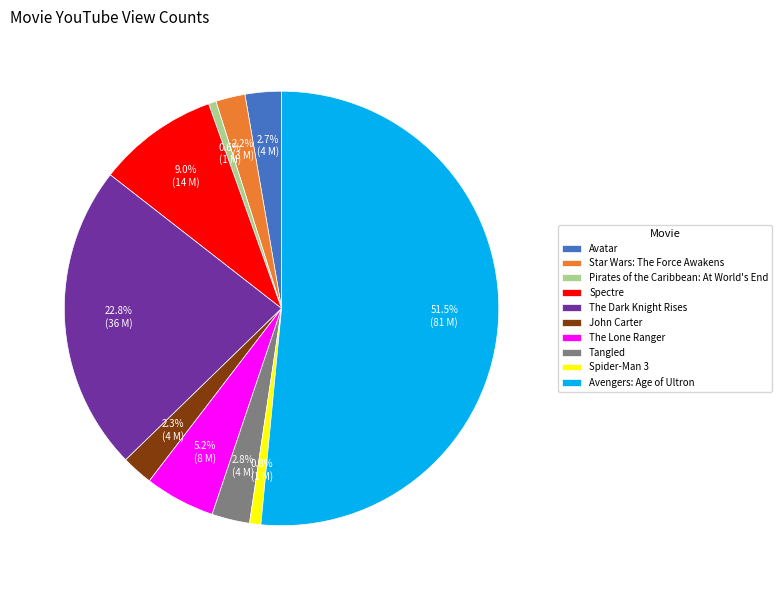

Do Pirates of the Caribbean: At World's End and Spider-Man 3 together represent more than half of the pie?

No